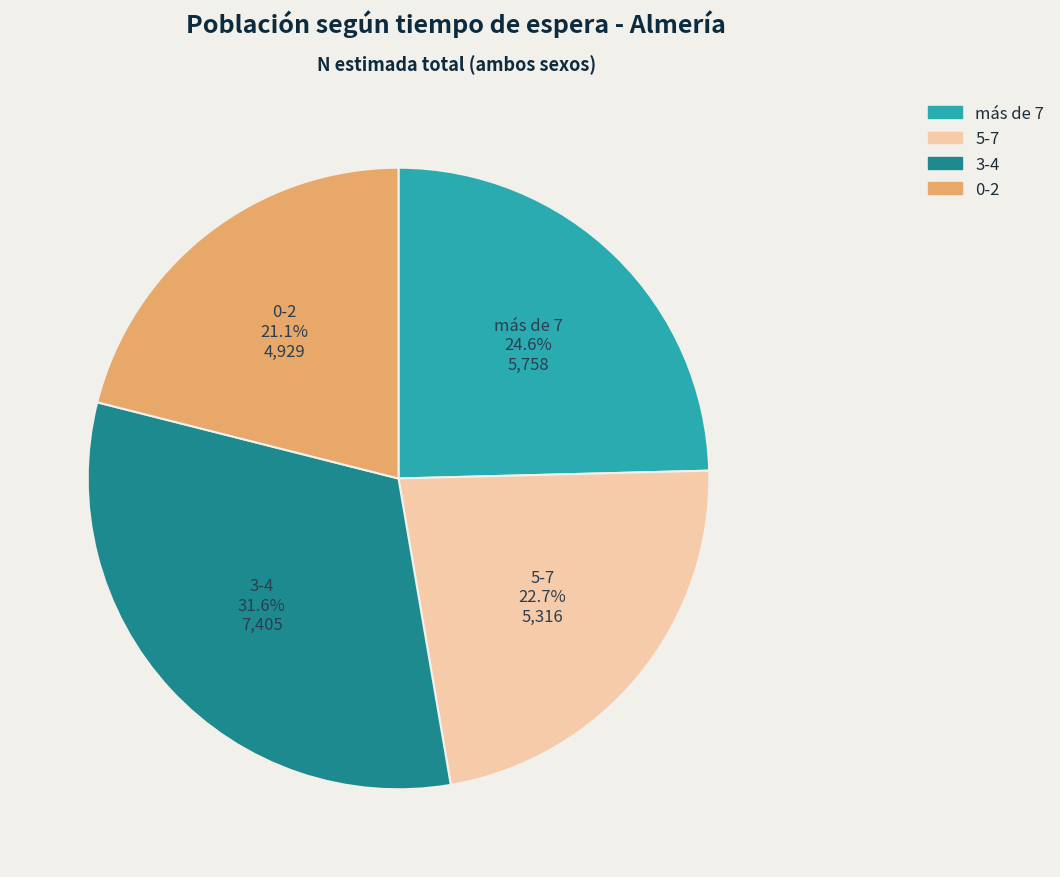

Which category has the smallest portion of the pie?

0-2